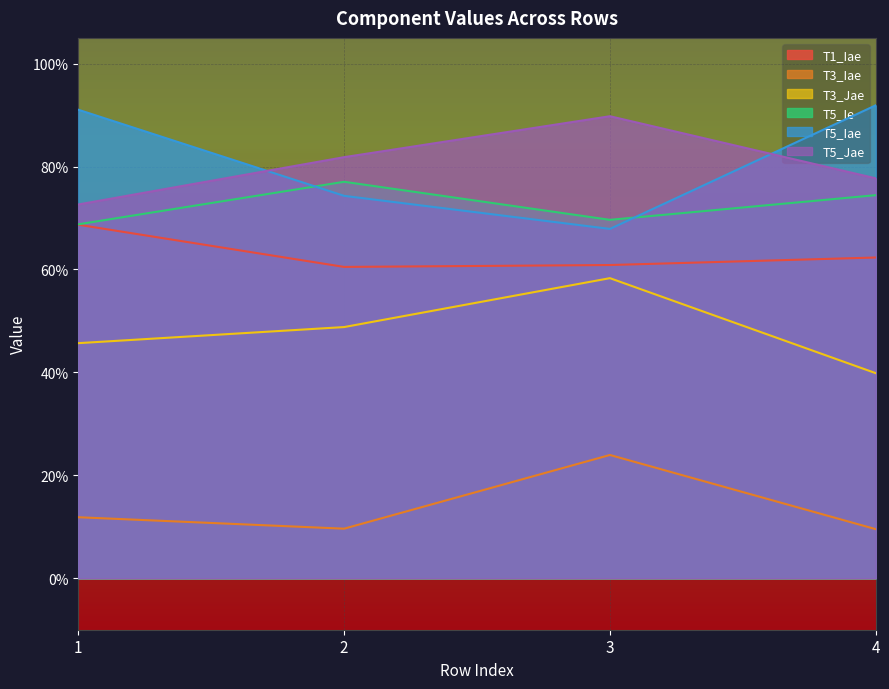

True or false: T3_Iae and T5_Iae cross at least once.

False